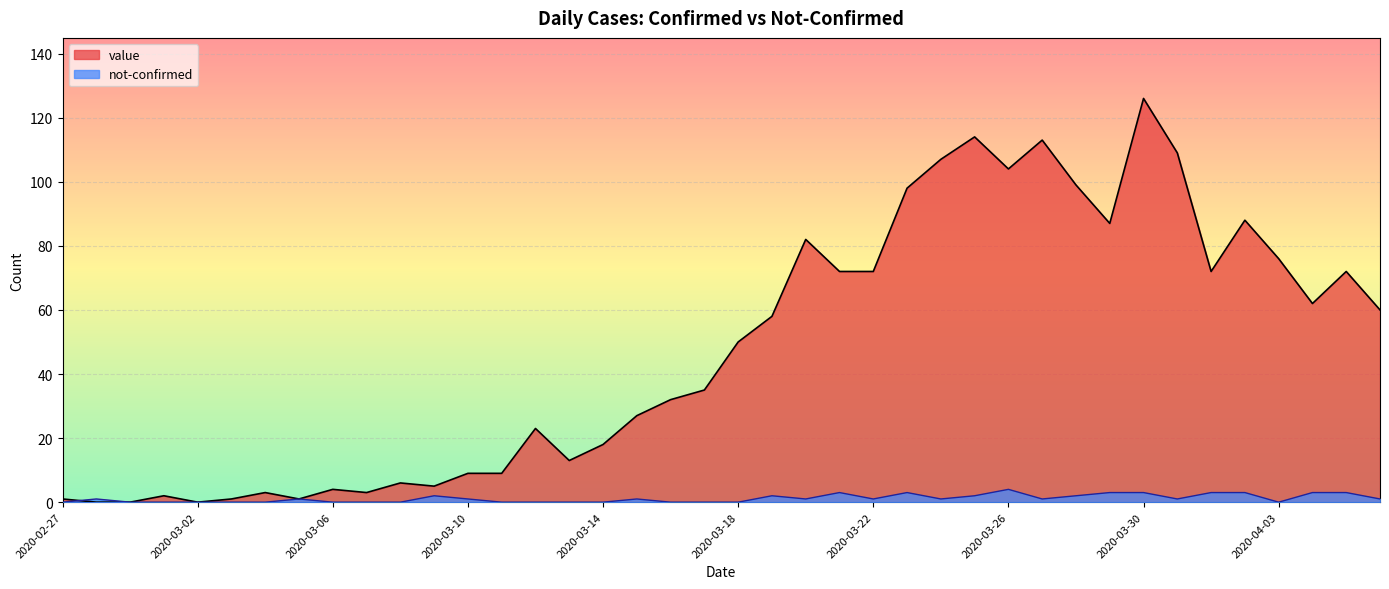

At how many categories does at least one series exceed 36?

20